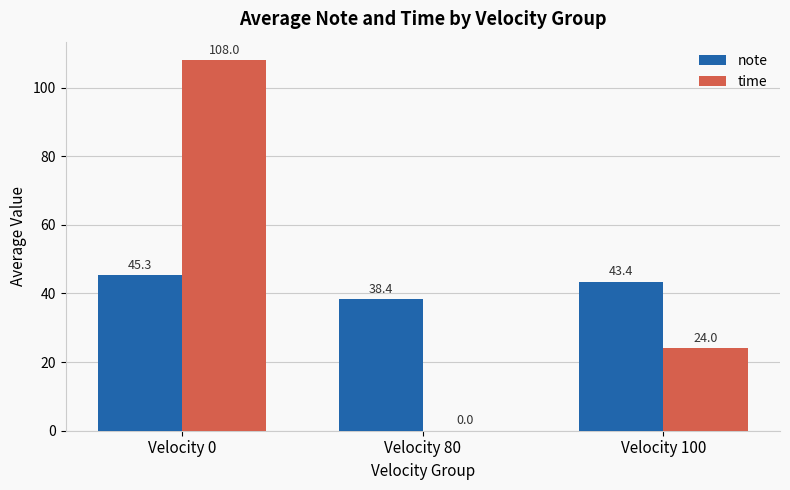

How many groups of bars are there?

3